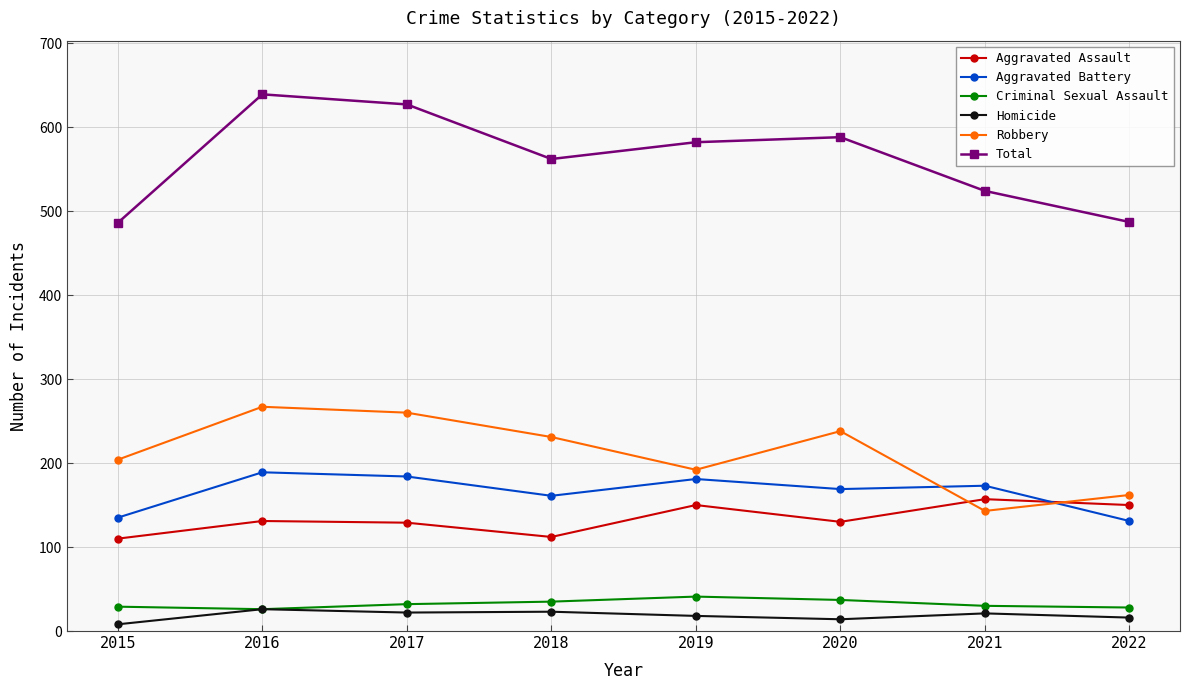

True or false: Robbery has a value of 238 at 2020.

True